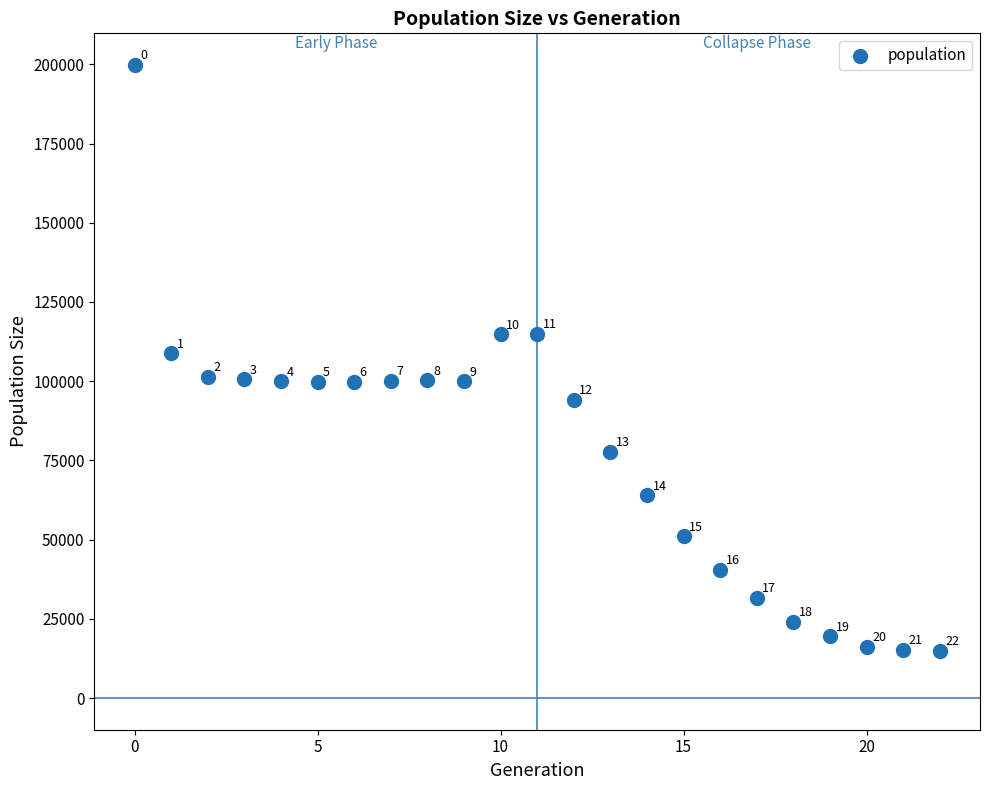

What Y value in the scatter plot is closest to 107398?

108880